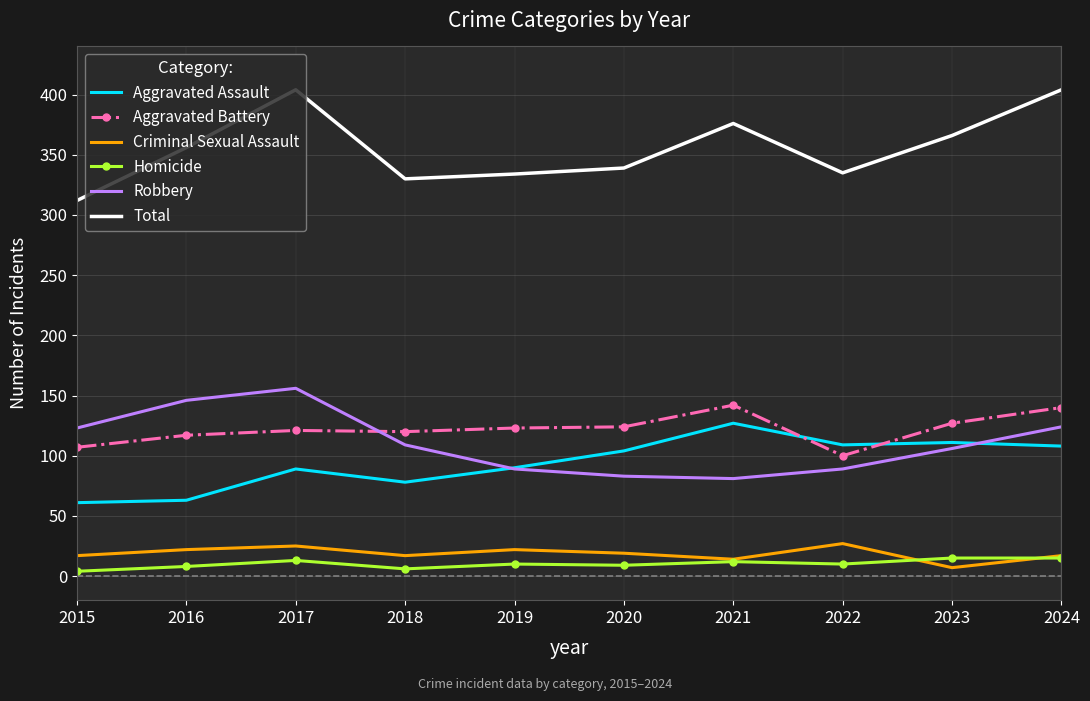

What is the maximum value shown in the chart?

404